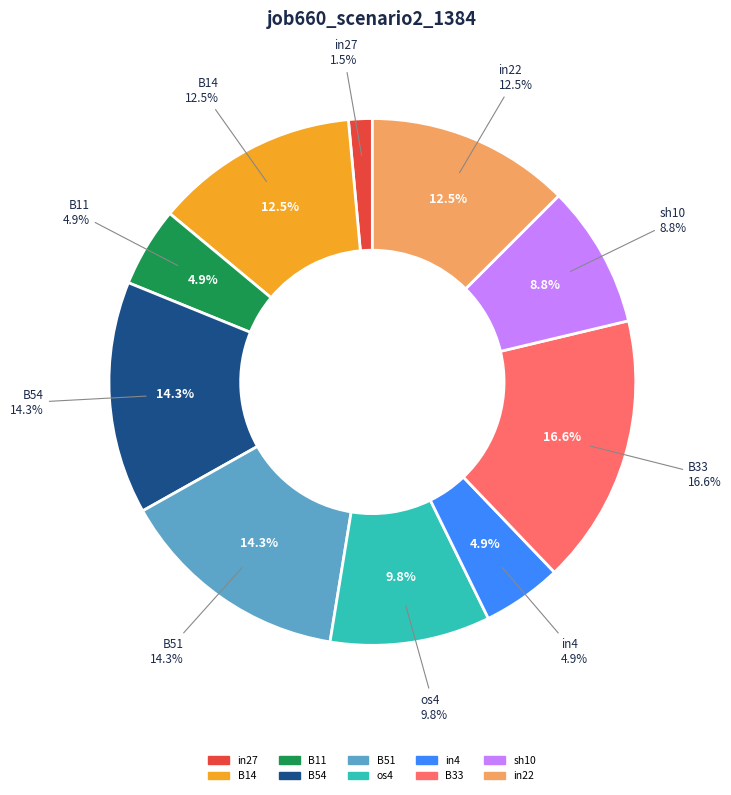

The os4 slice represents 10% of the pie. True or false?

True